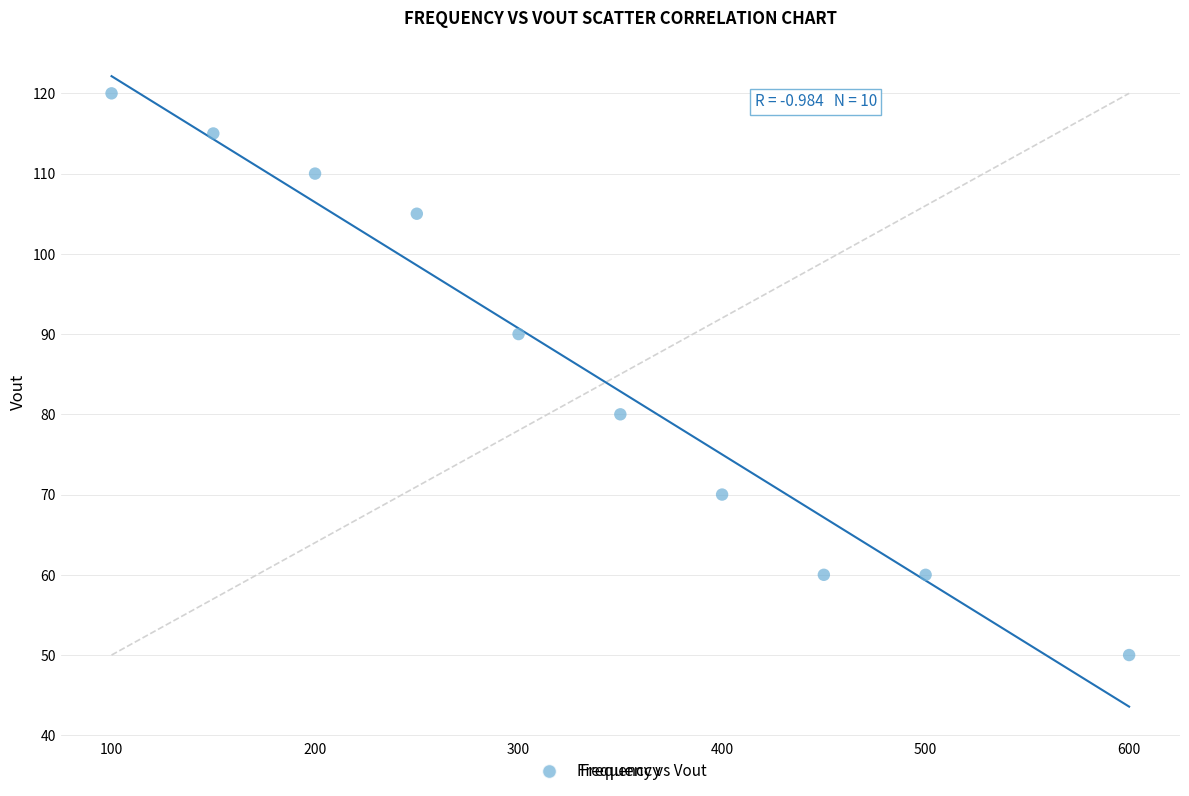

What is the average X value?

330